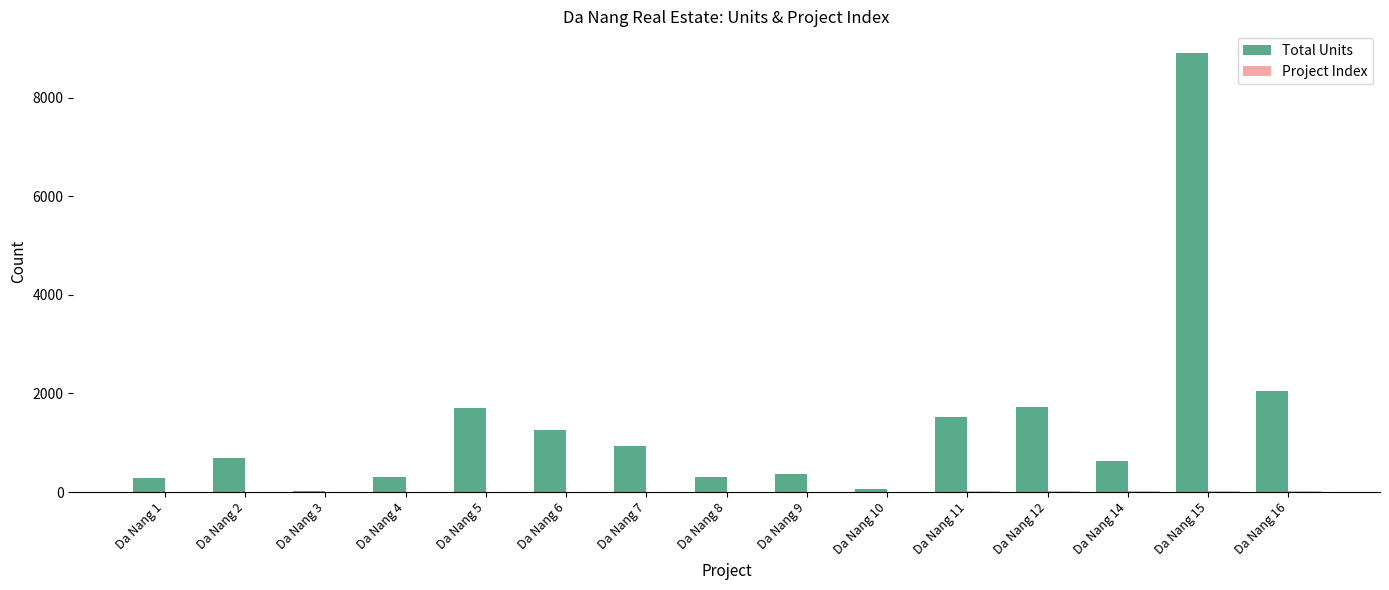

At which category is the sum across all series the highest?

Da Nang 15